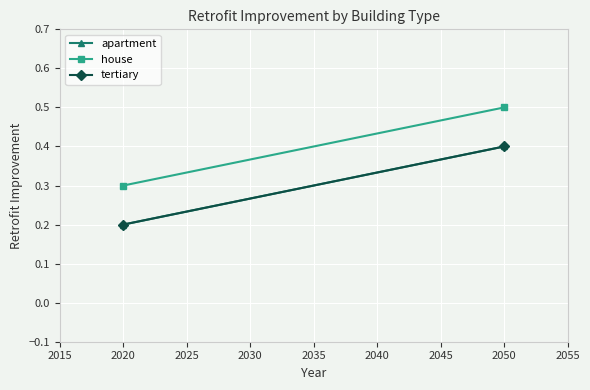

List the series in order of their peak value, highest first.

house, apartment, tertiary